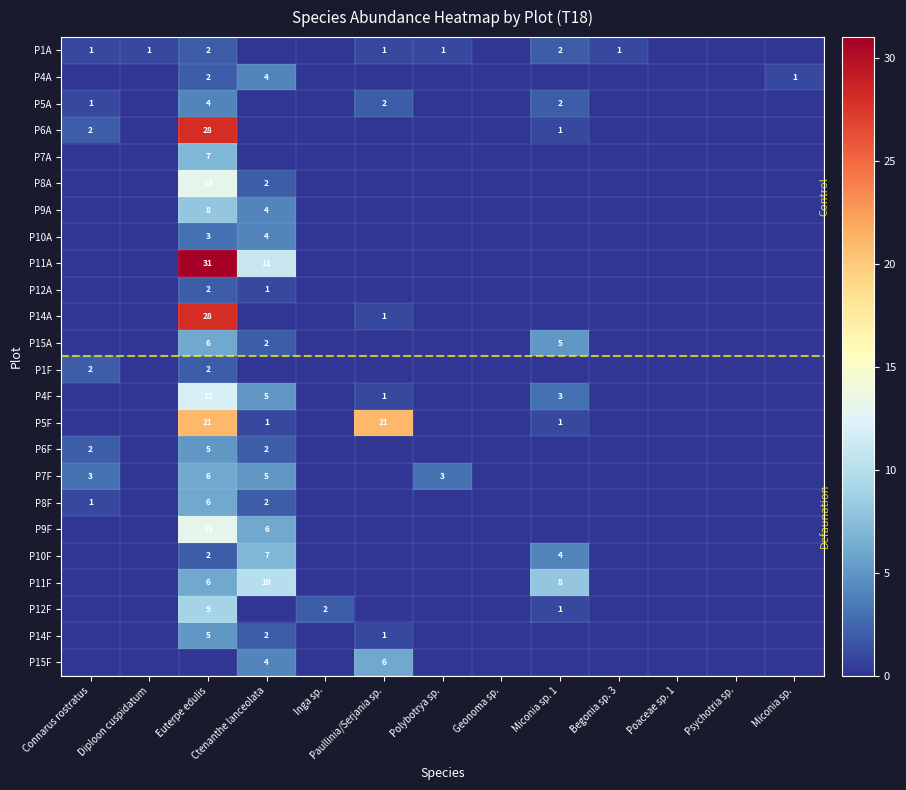

Is it true that P5F equals 34 at Paullinia/Serjania sp.?

False